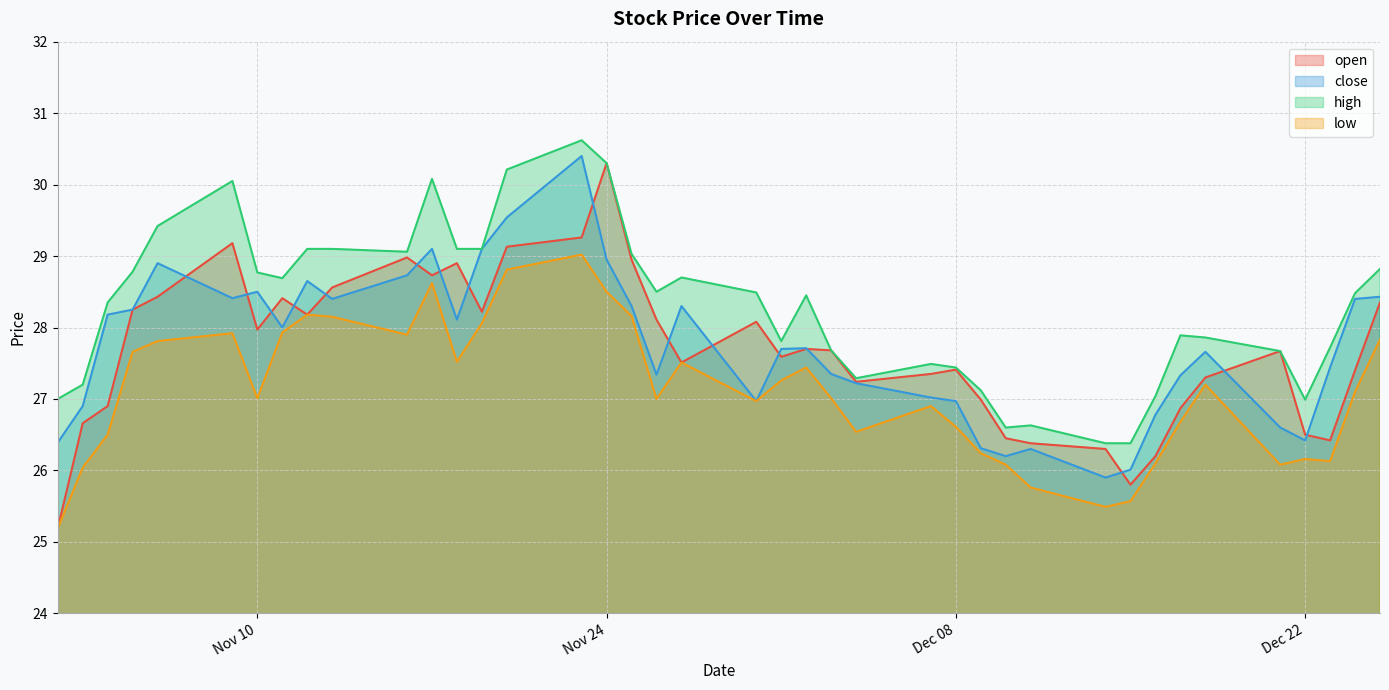

How many times do close and open cross each other?

16